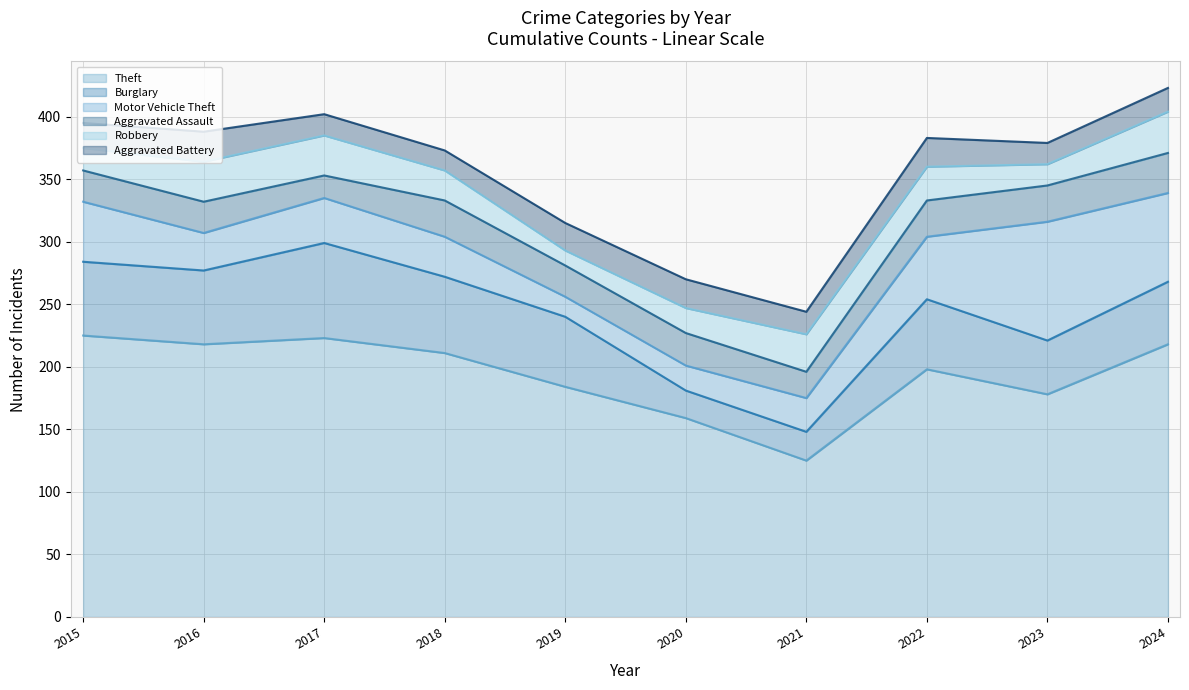

True or false: Theft has more than 1 interior local peaks.

True